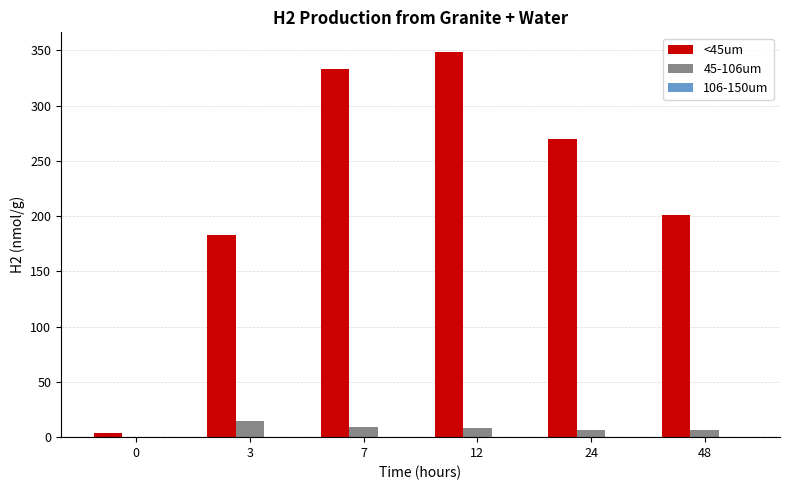

At which label does 45-106um reach its peak?

3